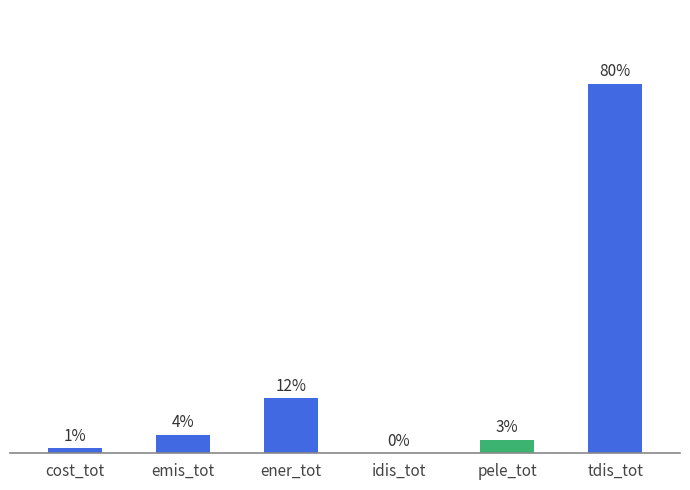

Reading left to right, list all the values displayed in this chart.

0.0	0.0	0.1	0.0	0.0	0.5